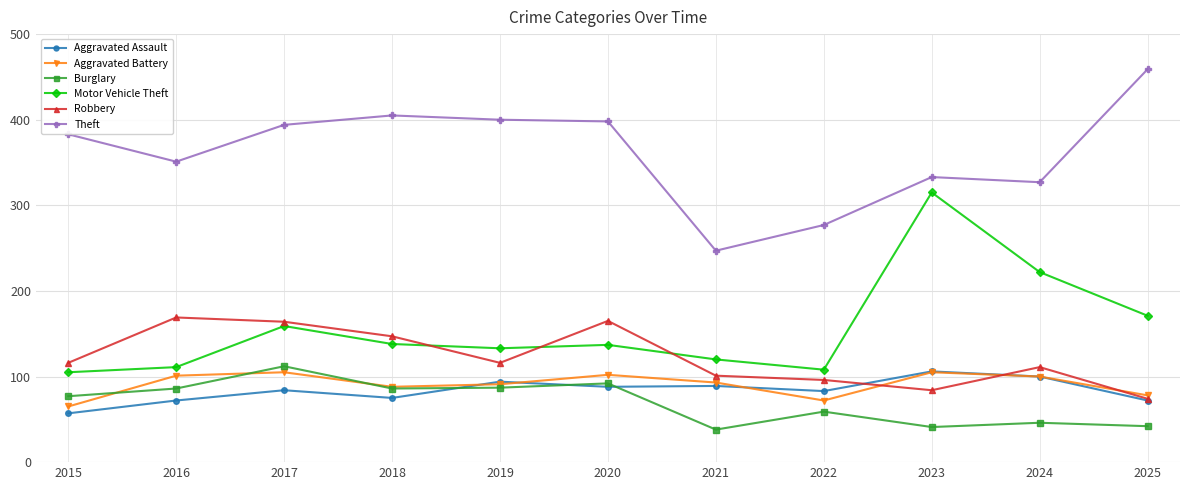

What is the lowest value of the Aggravated Battery series?

65